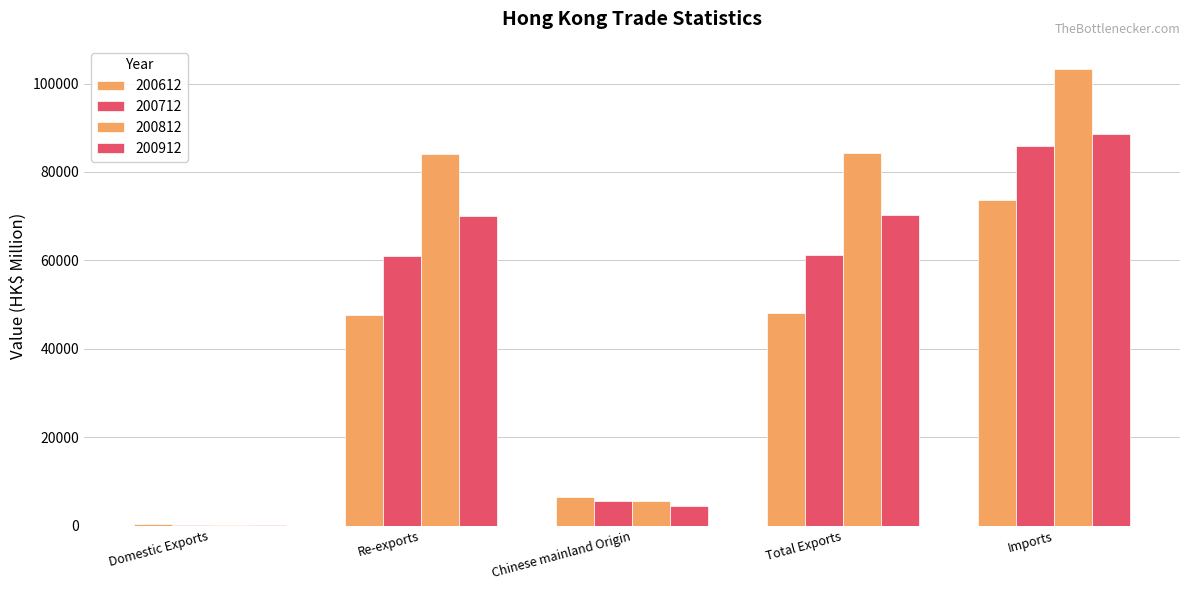

Which category has the lowest value in the 200912 series?

Domestic Exports